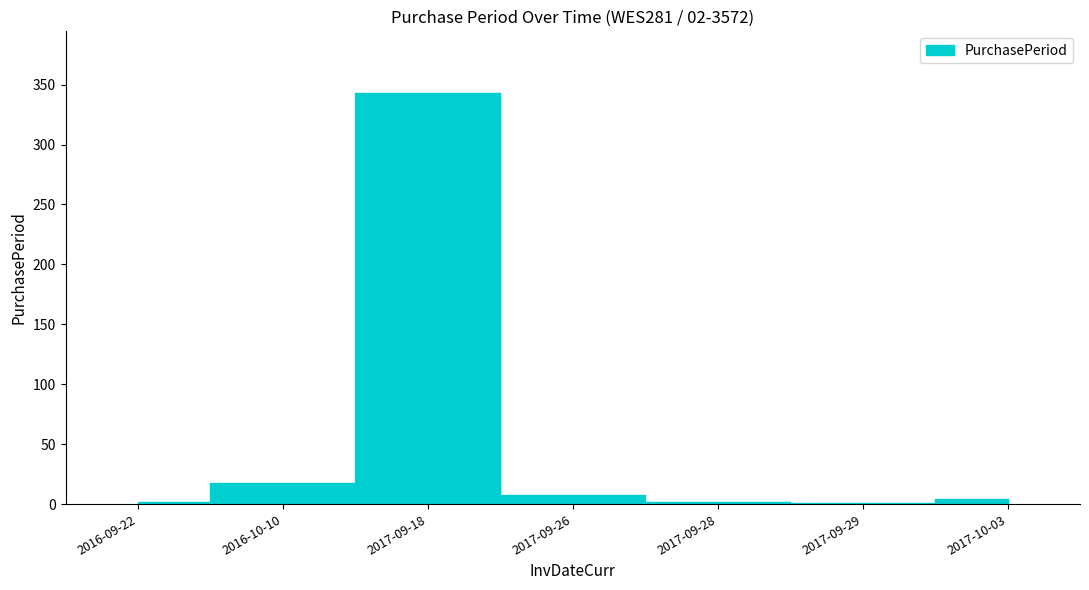

Where does the data first go above 4?

2016-10-10